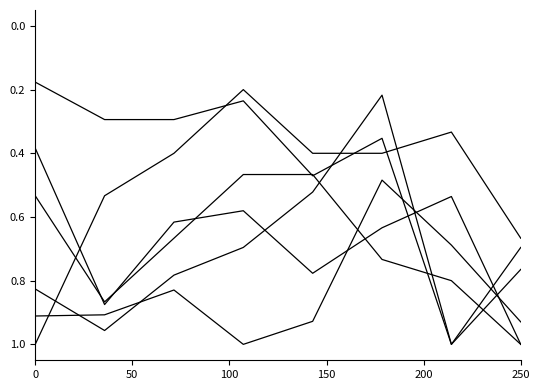

True or false: Aggravated Battery has a value of 0.3 at 6.

False